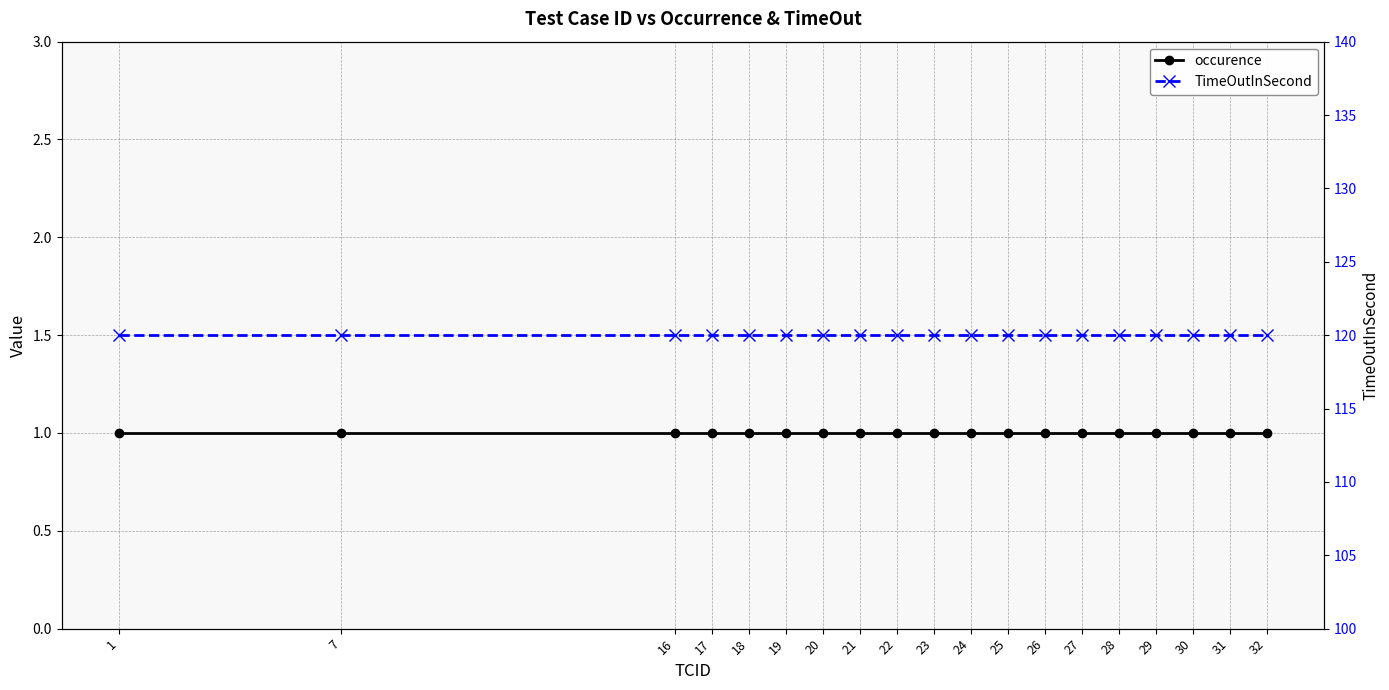

Is the value of occurence at 25 greater than the value of TimeOutInSecond at 31?

No